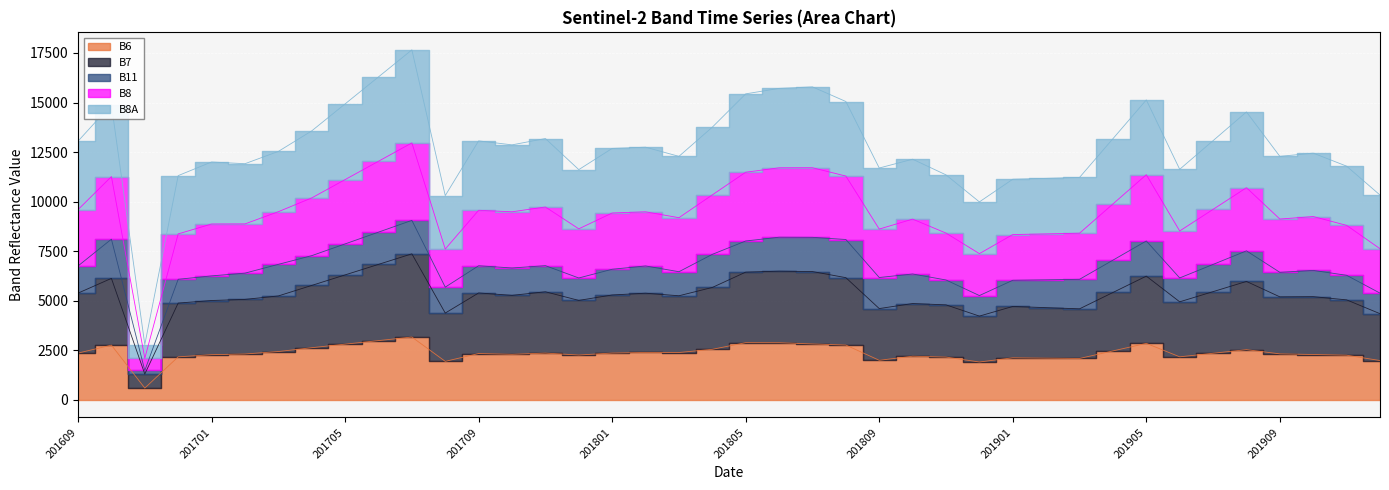

Which series has the widest spread of values?

B8